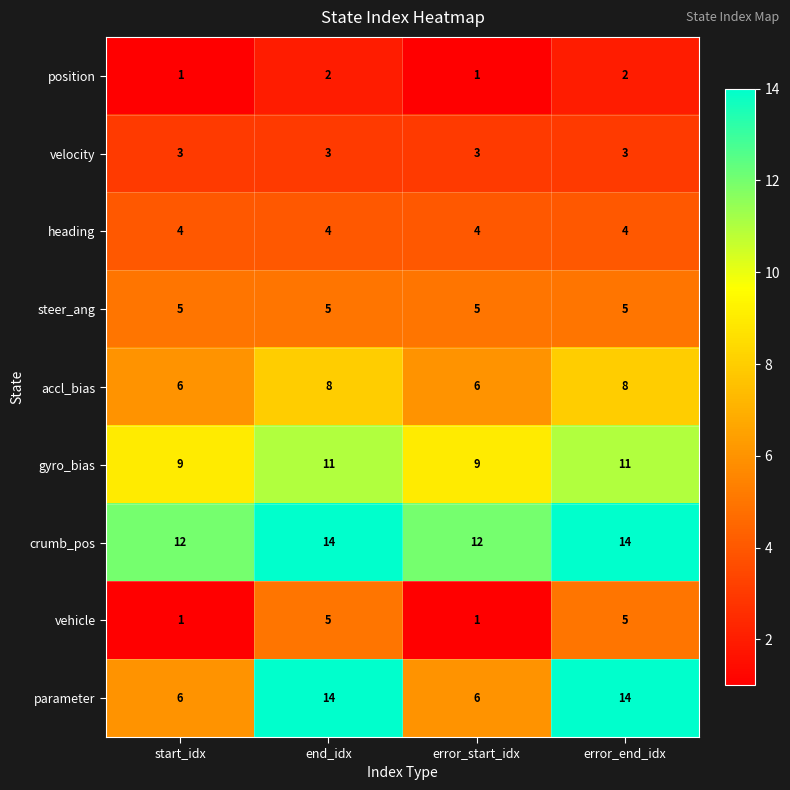

What is the difference between the highest and lowest values at start_idx?

11